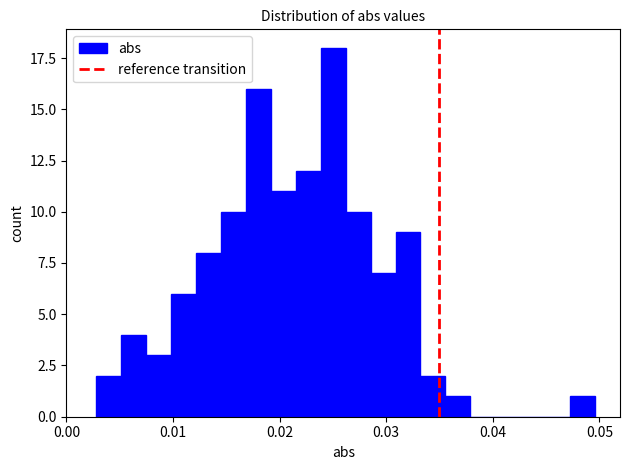

Around what value on the x-axis is the tallest bar? Give the approximate position of its centre, as read against the axis.

0.025